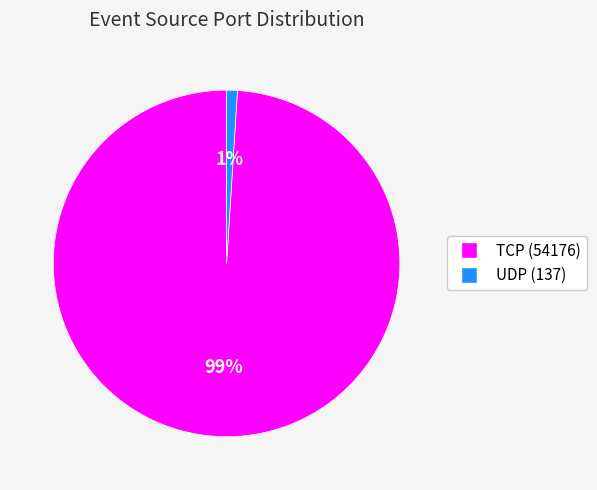

To the nearest percent, what is the average slice percentage?

50%